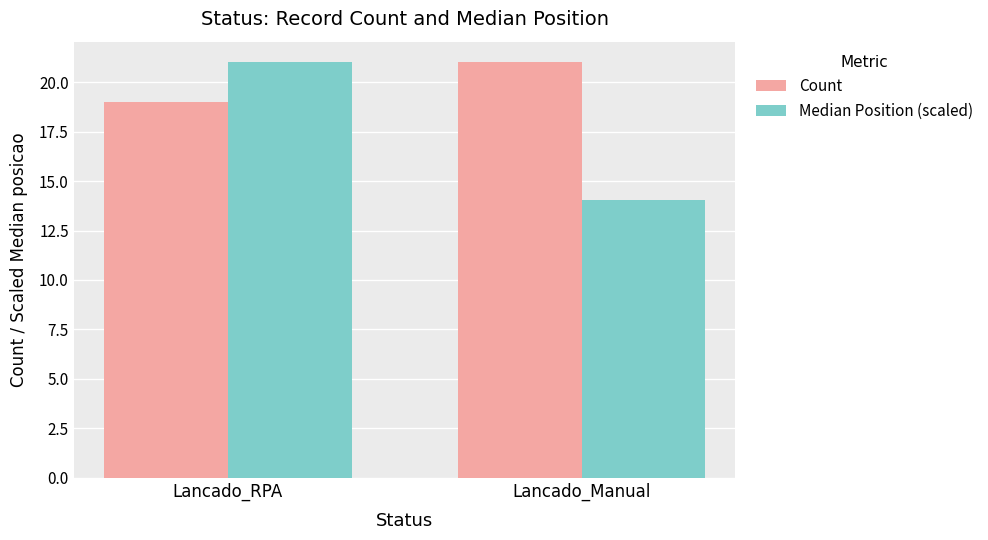

Does the chart contain any negative values?

No